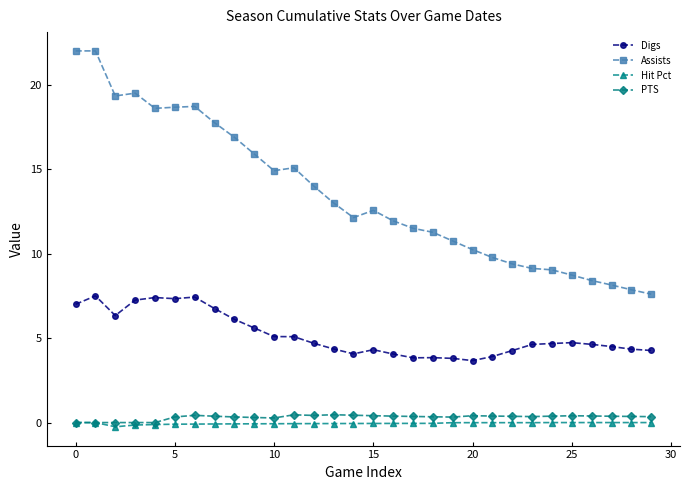

What is the greatest value displayed?

22.0